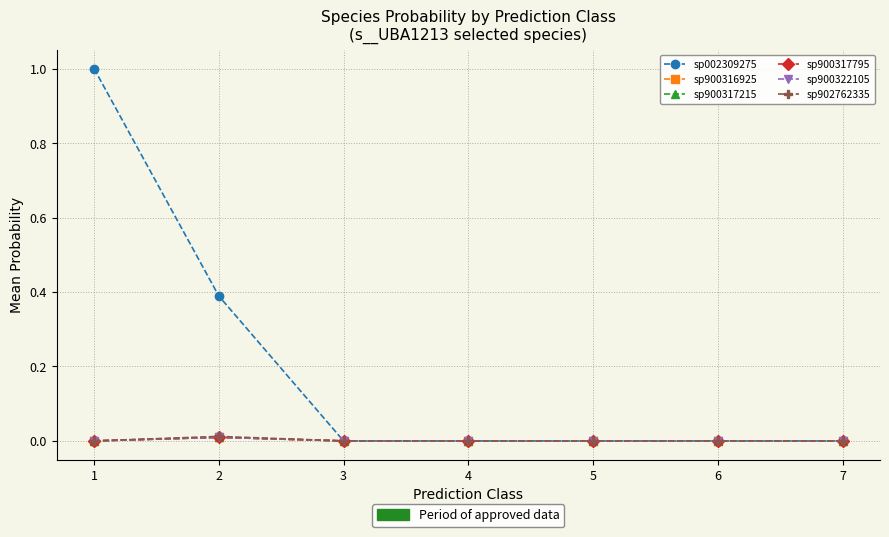

Is this an area chart (filled region under the line)?

No